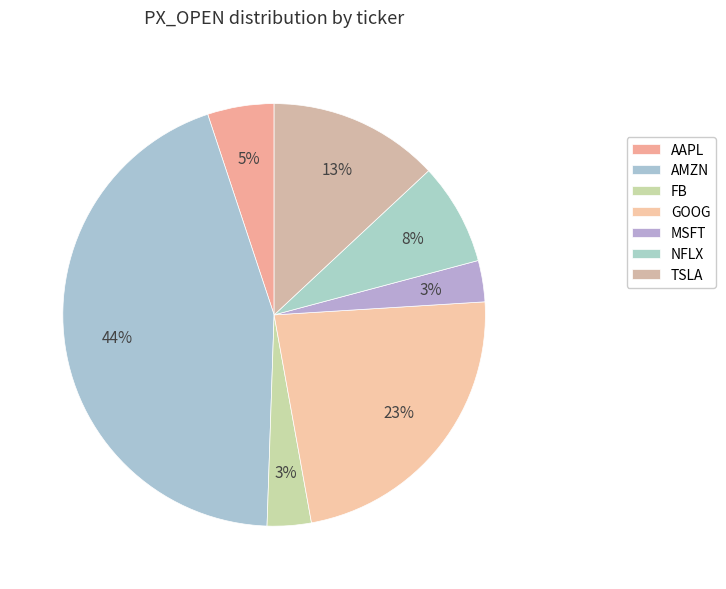

To the nearest percent, what is the difference between the TSLA and GOOG slice percentages?

10%